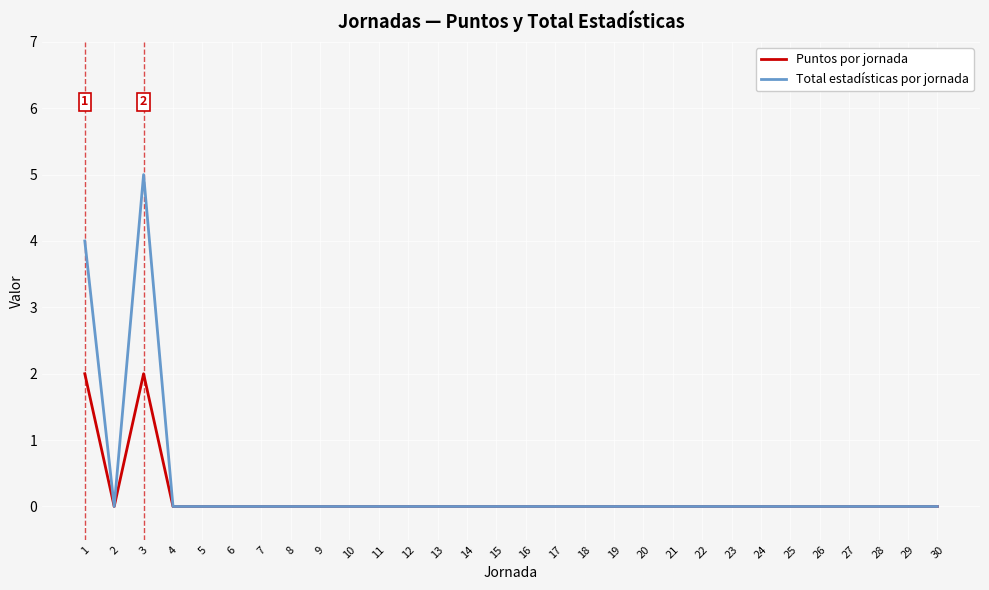

What is the difference between the maximum and minimum values in the Puntos por jornada series?

2